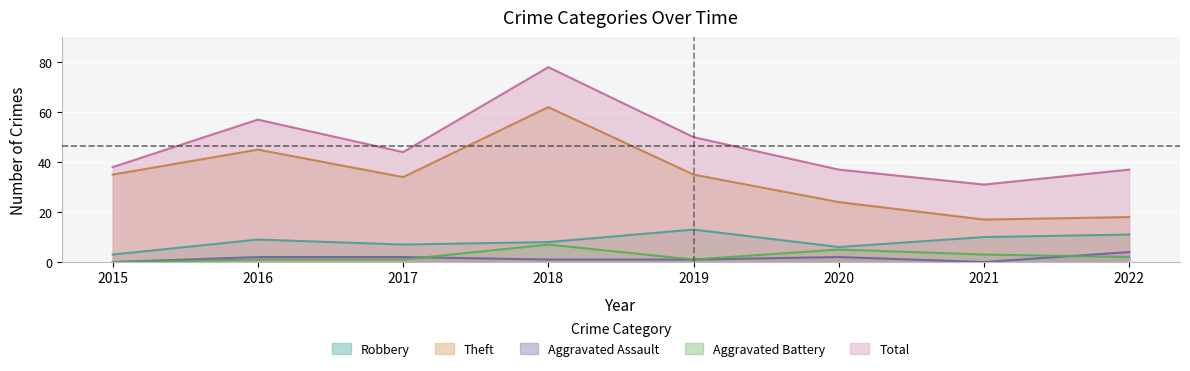

List the labels in order of Aggravated Battery value, smallest first.

2015, 2016, 2017, 2019, 2022, 2021, 2020, 2018